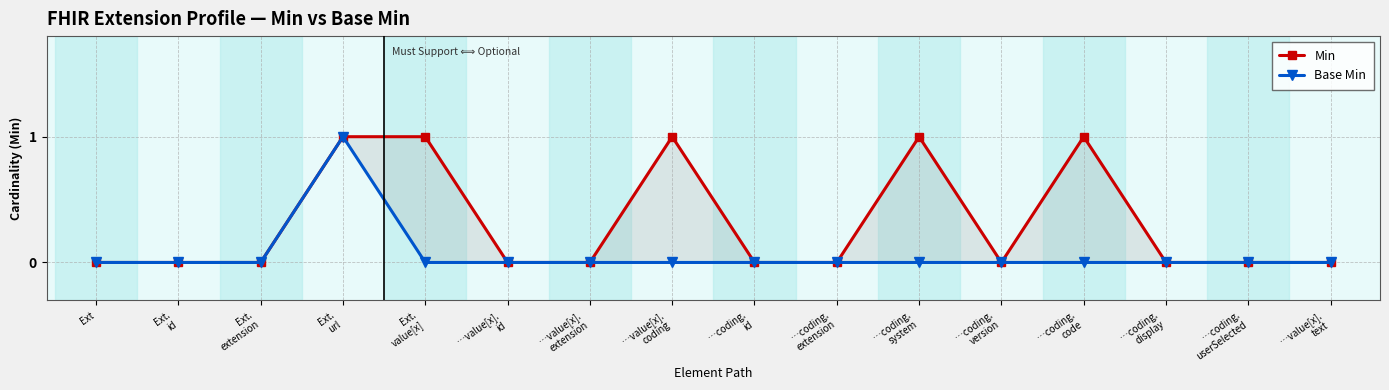

Between …coding.
display and …coding.
userSelected, which series saw the biggest shift?

Min